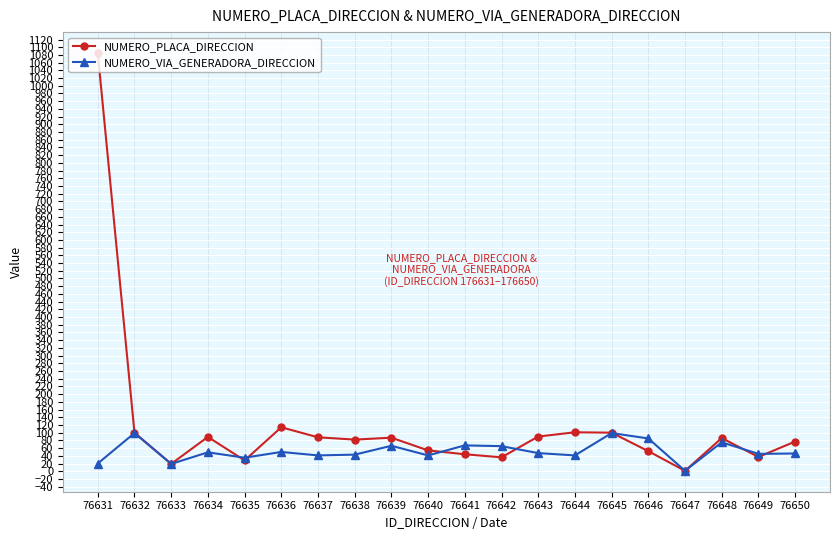

At which category is the sum across all series the highest?

76631